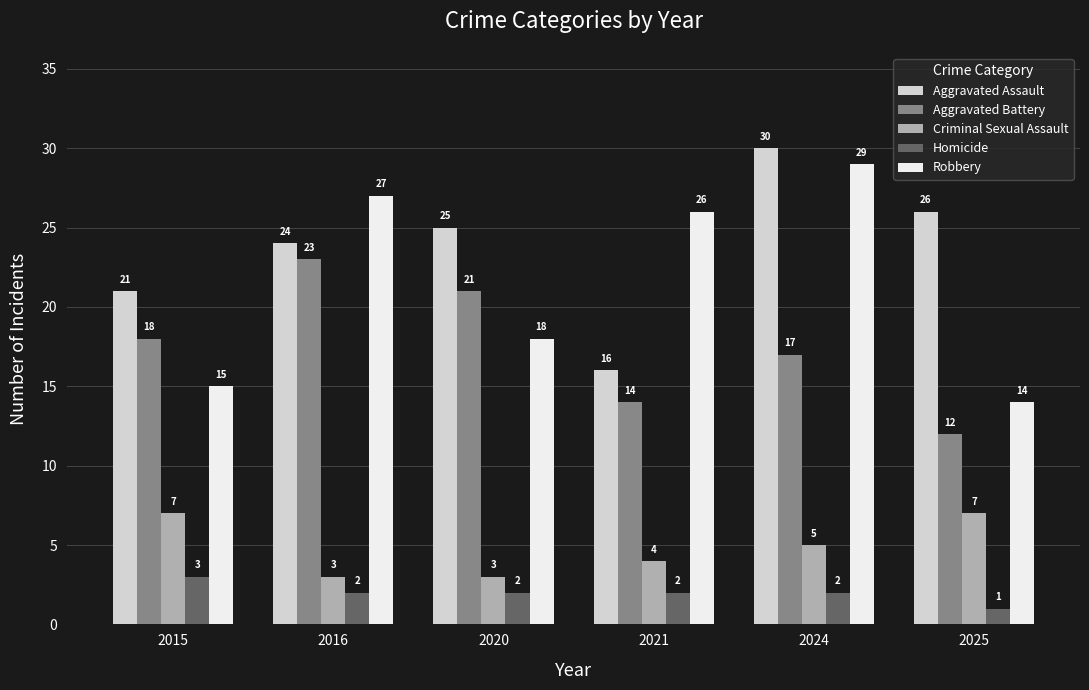

What is the difference between the maximum and second lowest values in the Aggravated Battery series?

9